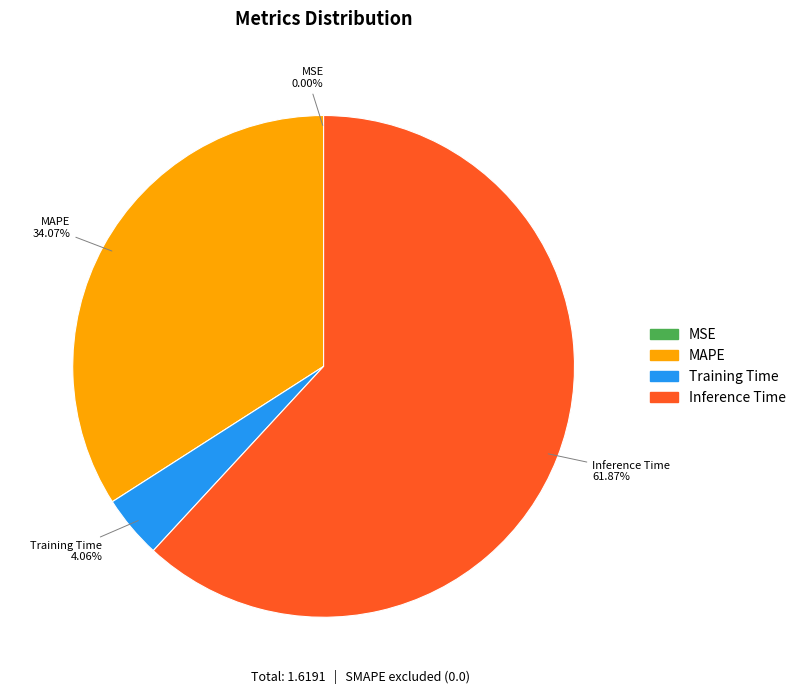

Between MAPE and Inference Time, which is larger?

Inference Time